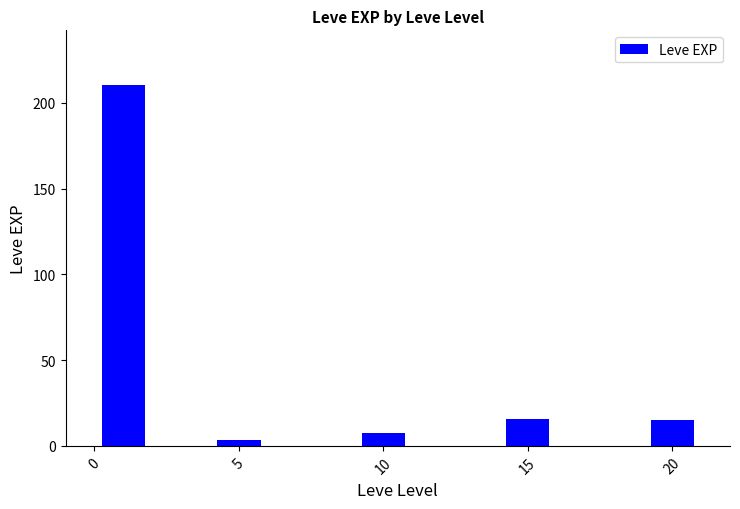

The chart shows a value of 27.7 at 15. True or false?

False